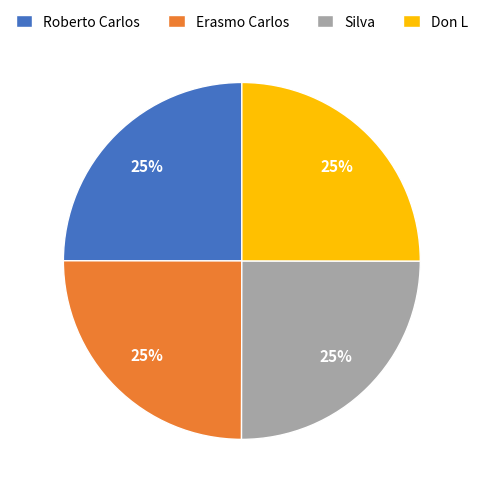

The Erasmo Carlos slice represents 30% of the pie. True or false?

False